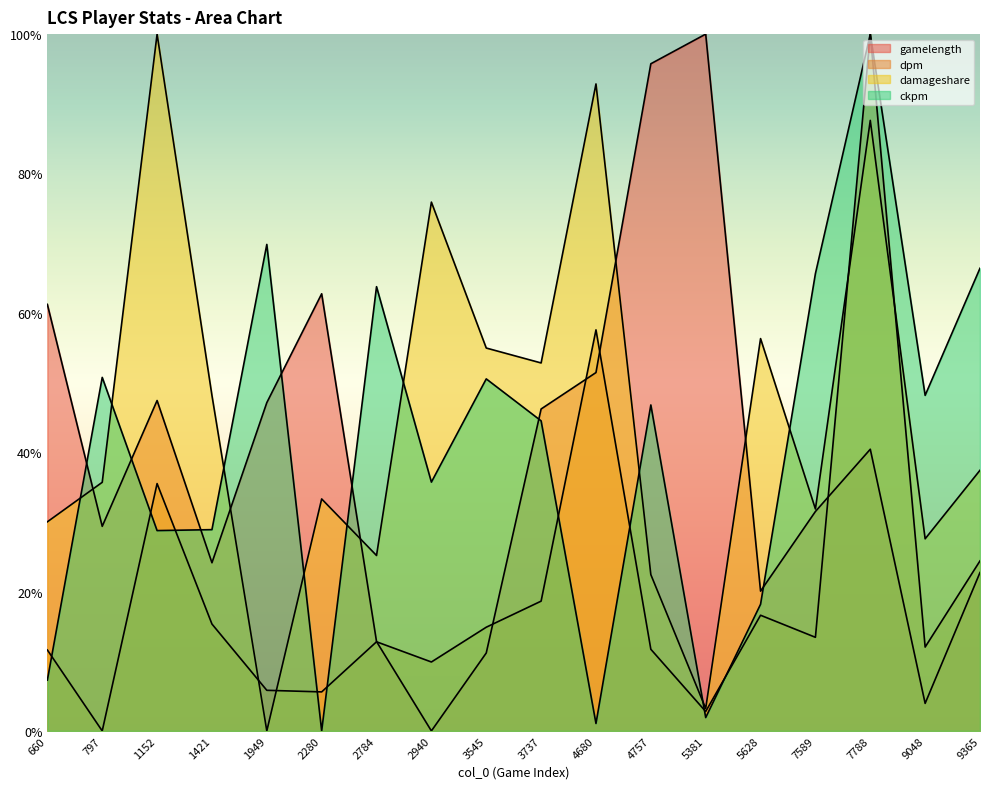

What is the sum of all ckpm values?

7.3